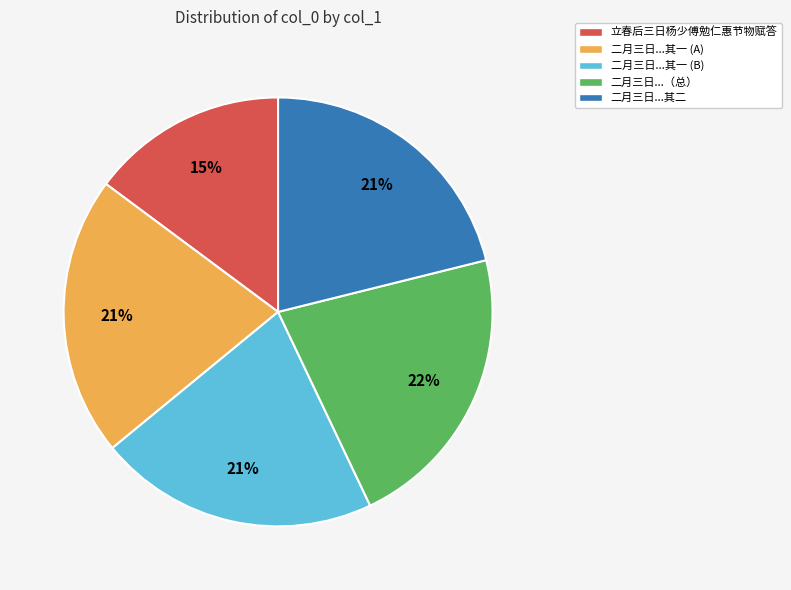

What percentage is the 二月三日...其一 (B) slice, to the nearest percent?

21%